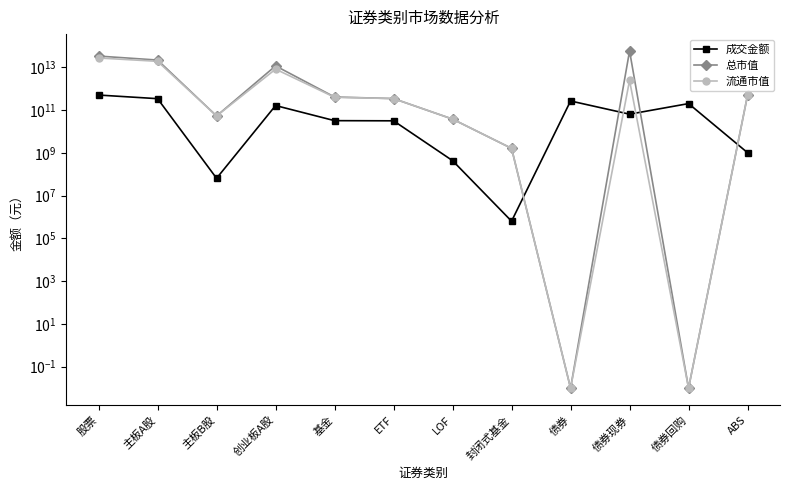

How many values in the 流通市值 series are below 399138573836?

6